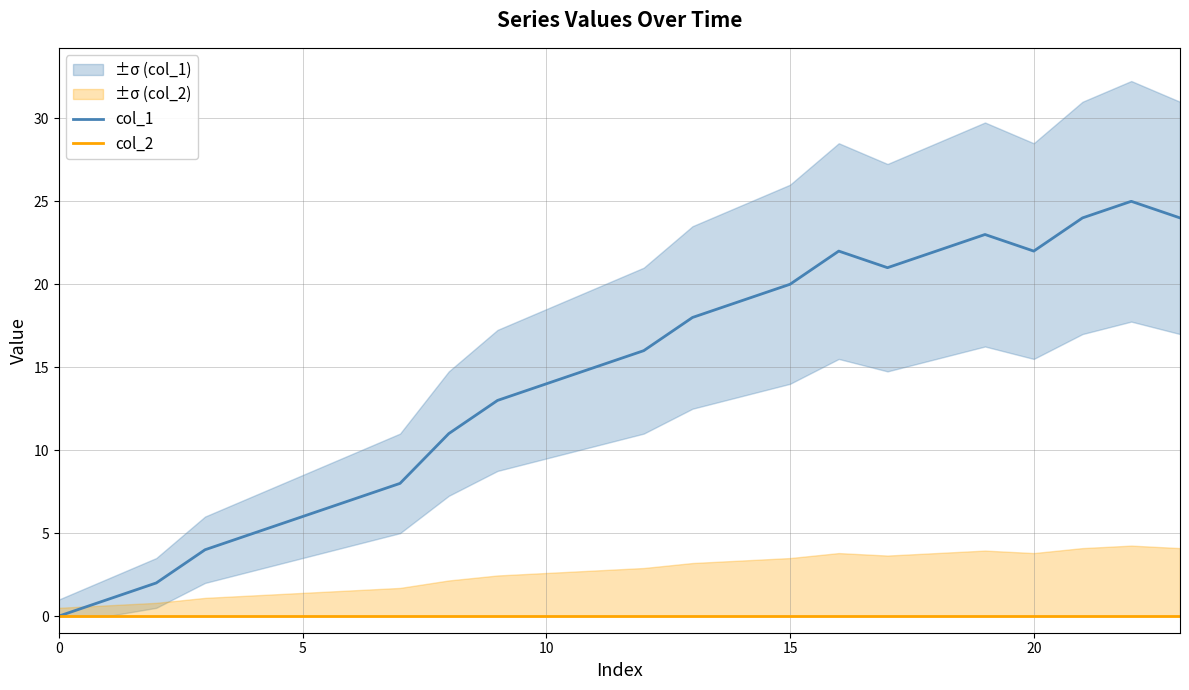

What are all the series names shown in the legend?

col_1, col_2